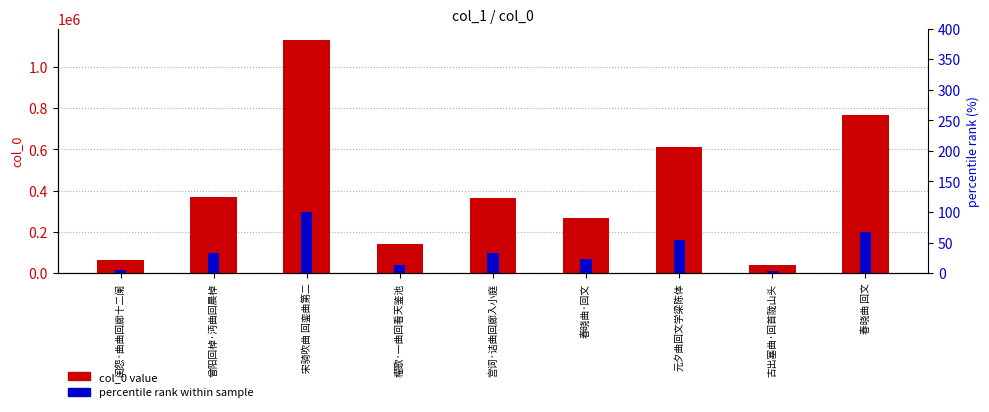

At how many categories does at least one series exceed 231699?

6